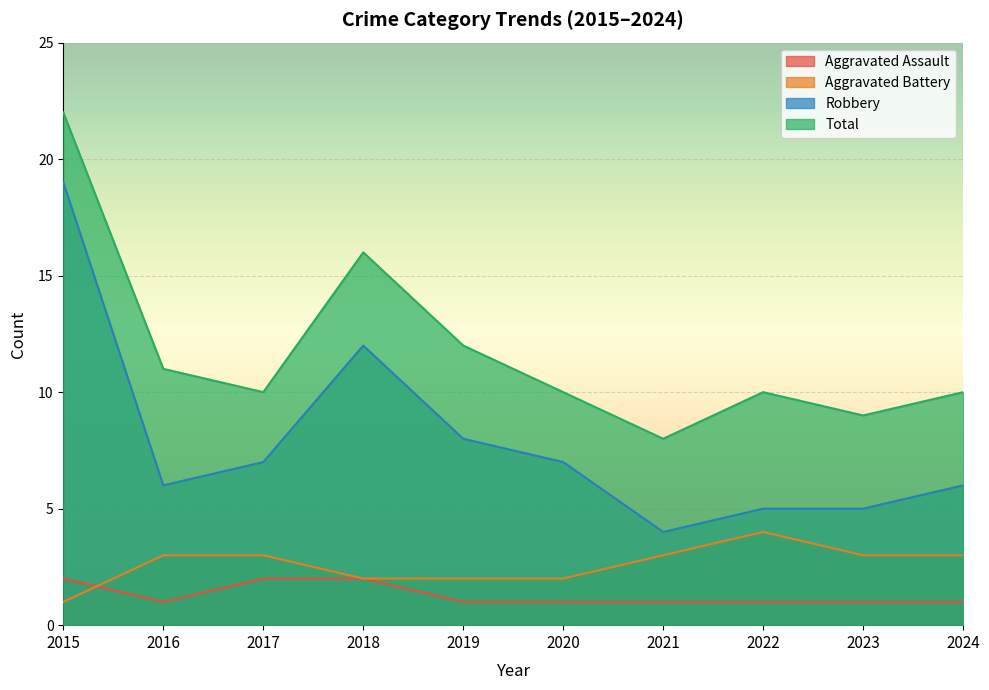

Reading left to right, list all the values displayed in this chart.

Aggravated Assault: 2	1	2	2	1	1	1	1	1	1
Aggravated Battery: 1	3	3	2	2	2	3	4	3	3
Robbery: 19	6	7	12	8	7	4	5	5	6
Total: 22	11	10	16	12	10	8	10	9	10